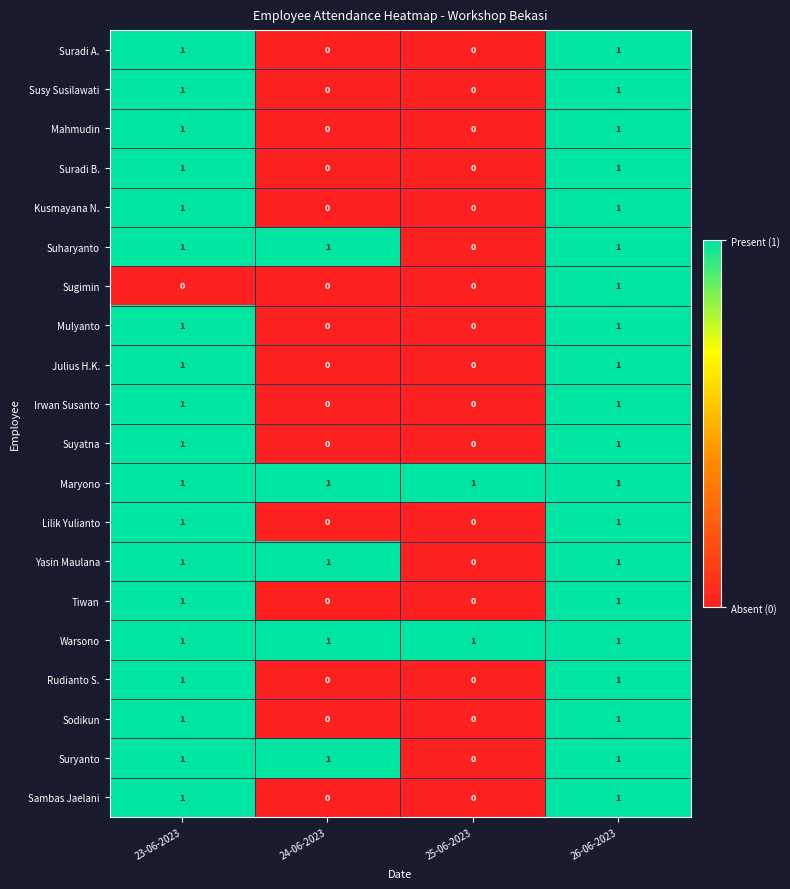

True or false: Yasin Maulana has a value of 1 at 26-06-2023.

True